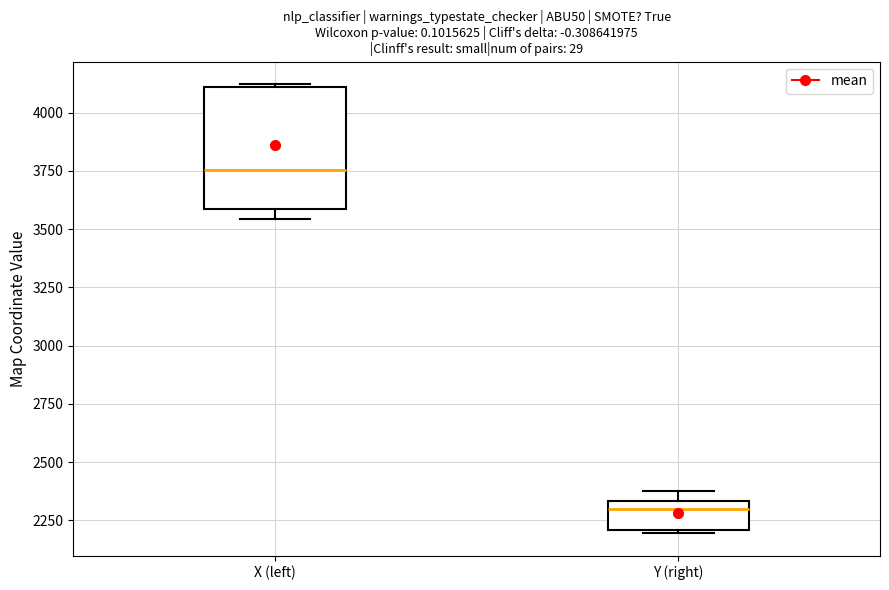

Comparing the boxes themselves (not the whiskers), which one is the tallest?

X (left)